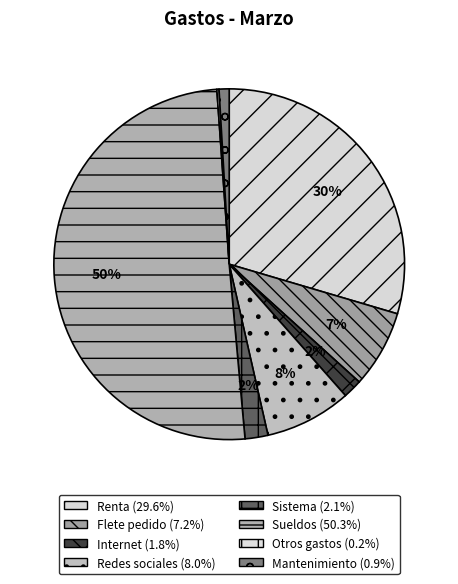

To the nearest percent, what is the difference between the largest and smallest slice percentages?

50%